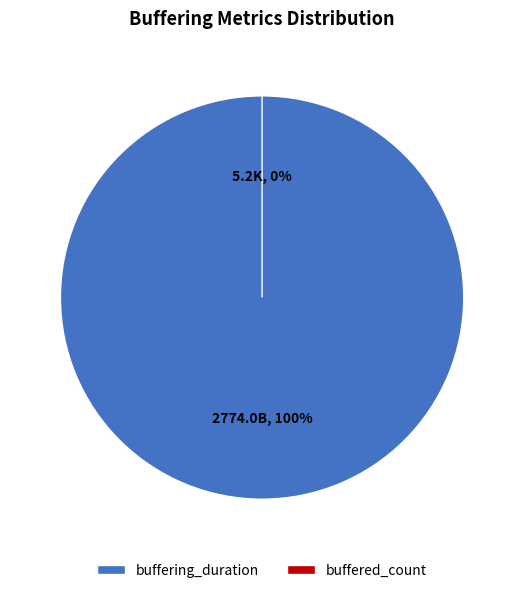

To the nearest percent, what is the difference between the buffered_count and buffering_duration slice percentages?

100%